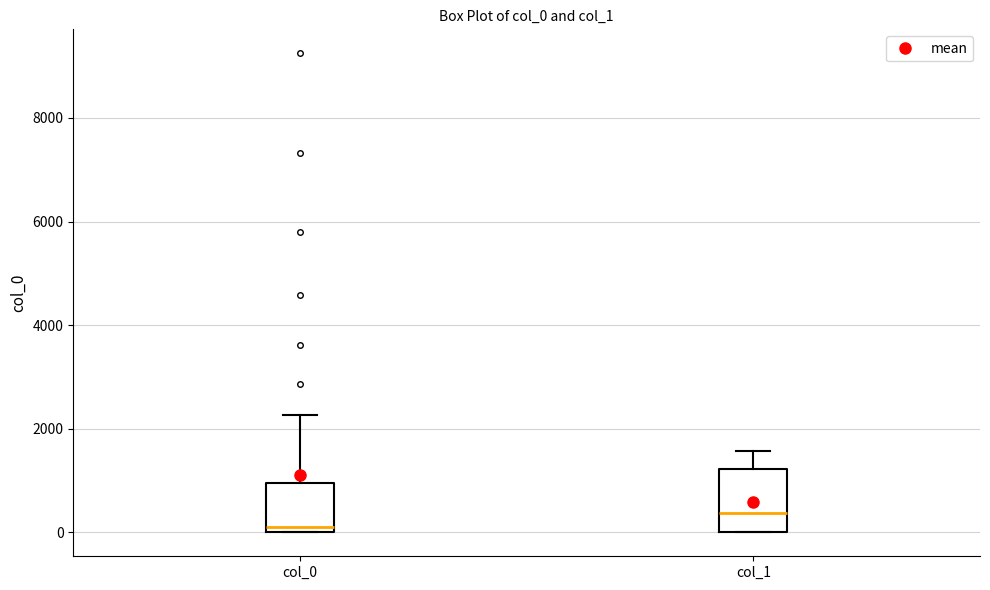

Which box has the highest median line?

col_1